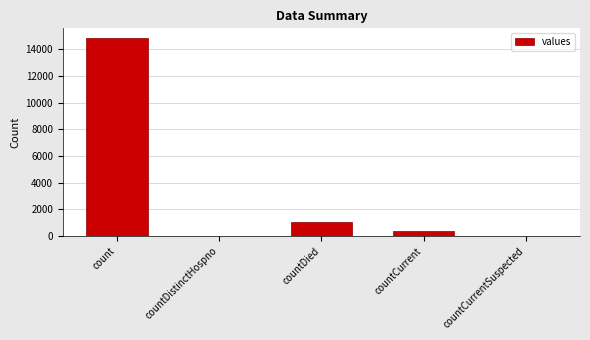

Which label corresponds to the largest value in the chart?

count